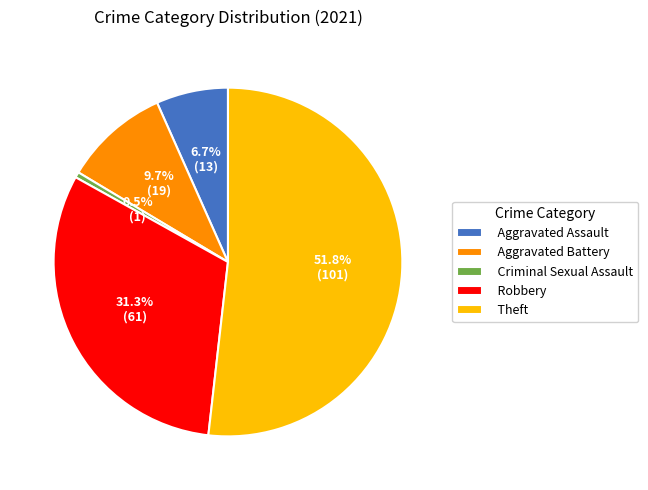

Which slice represents more than half of the pie?

Theft